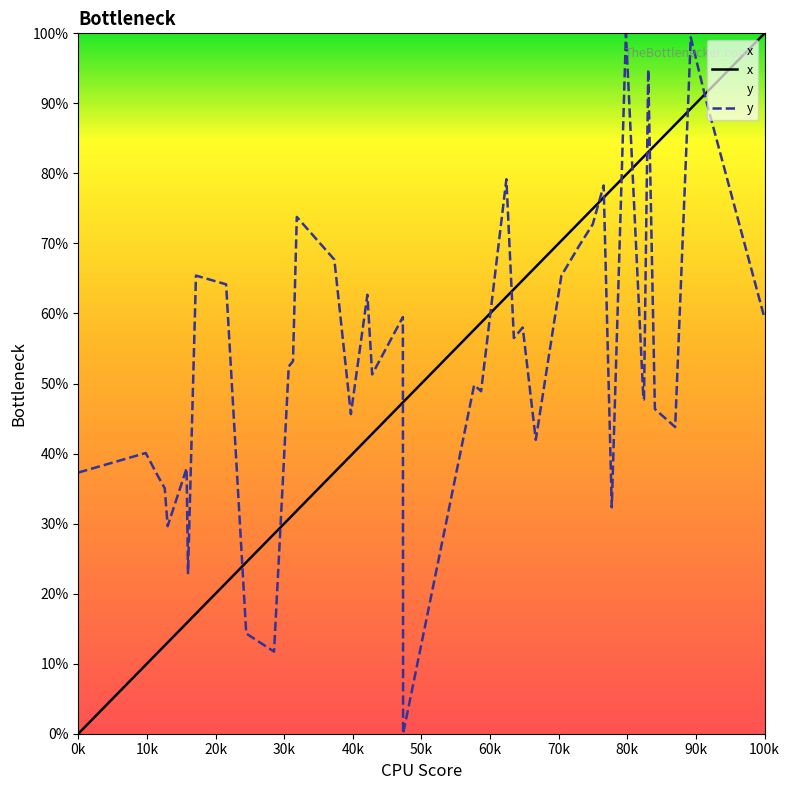

What is the difference between the highest and lowest values at 100k?

40.7